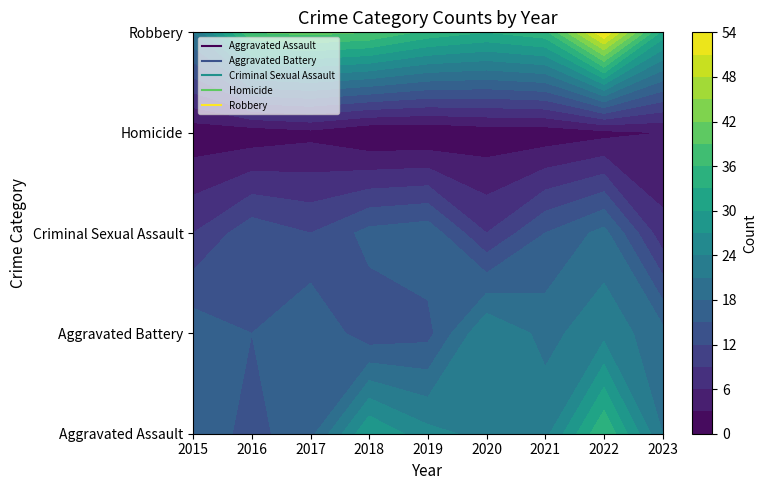

What is the spread (max minus min) of values at 2020?

32